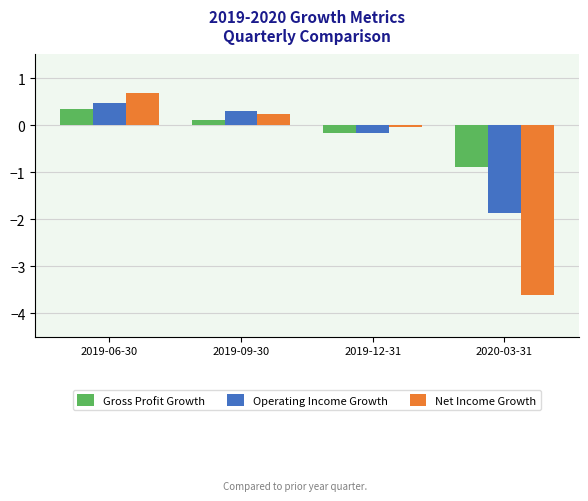

What is the difference between the highest and lowest values at 2019-12-31?

0.1